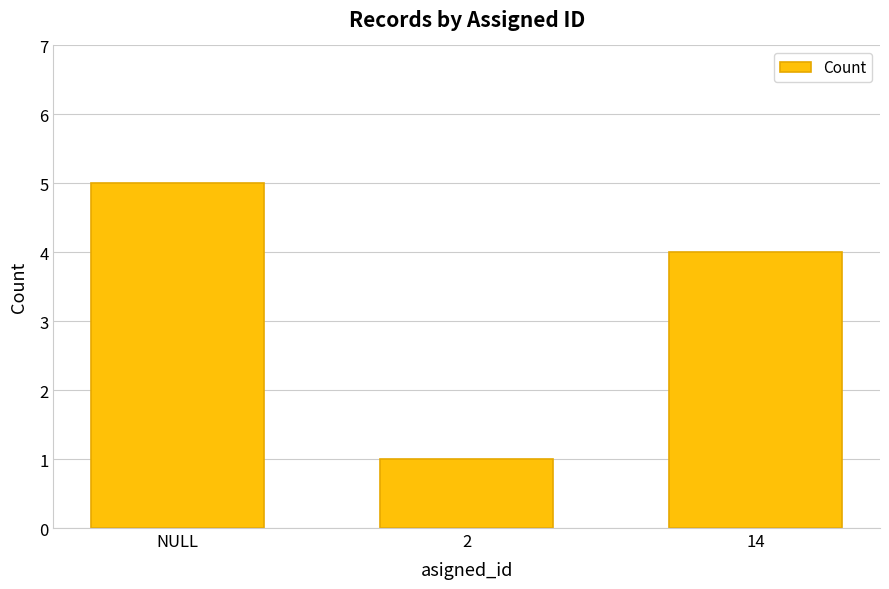

What is the minimum value shown in the chart?

1